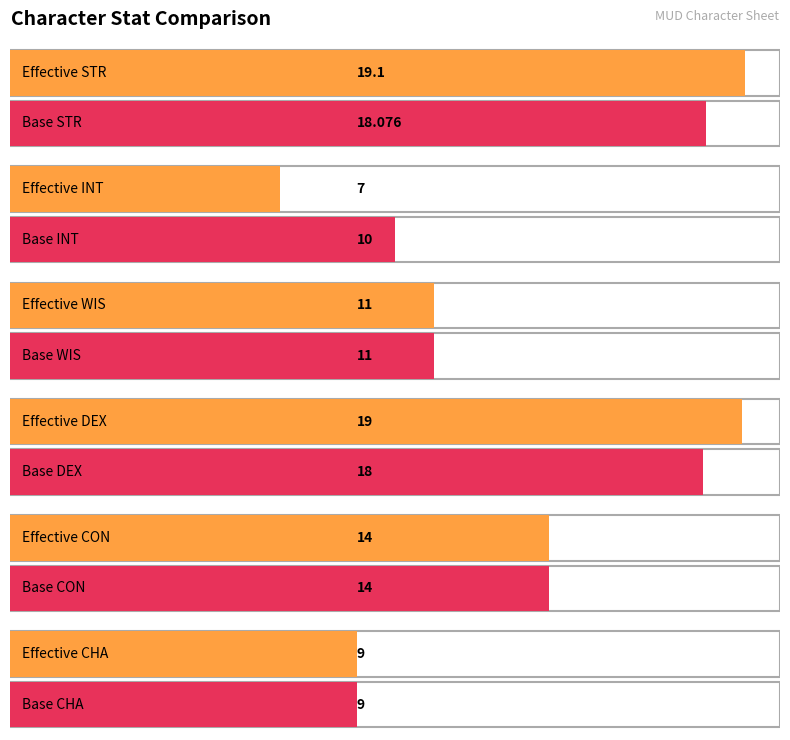

What are all the series names shown in the legend?

STR, INT, WIS, DEX, CON, CHA